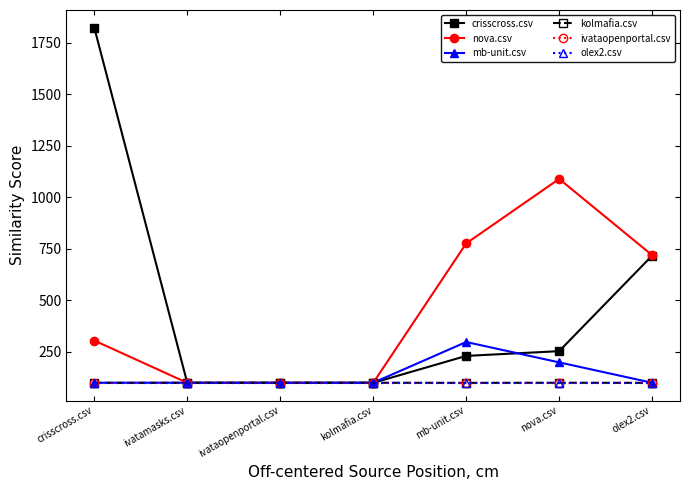

At how many categories does at least one series exceed 377?

4